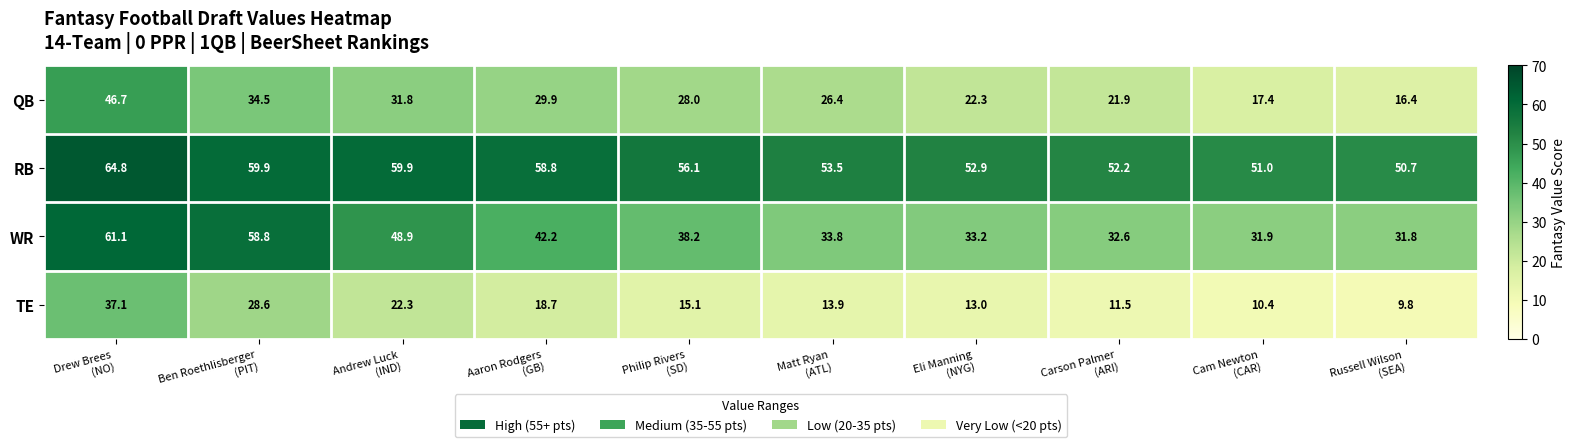

What is the sum of all RB values?

559.8